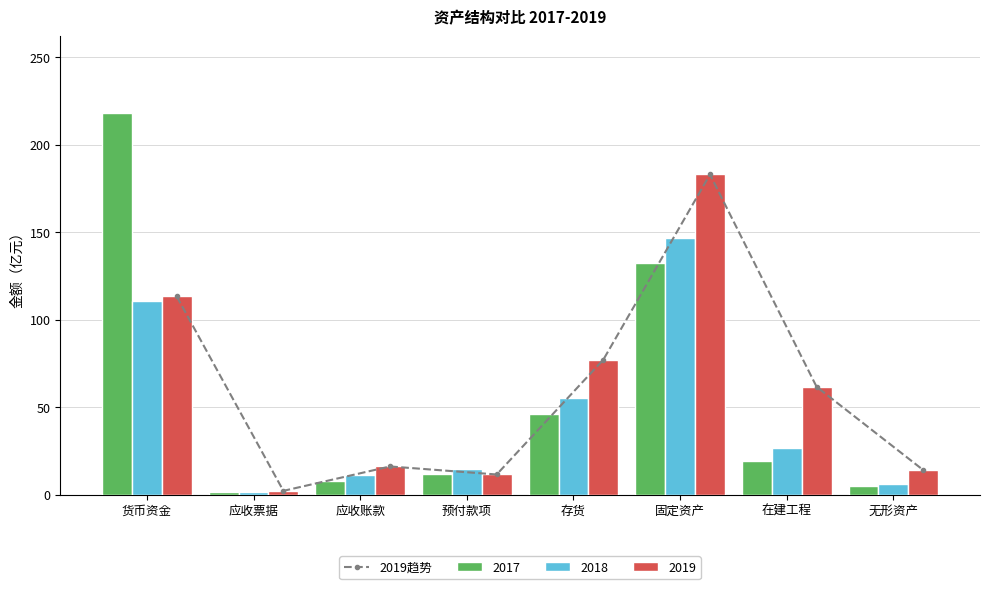

Read the value at 预付款项.

11.6